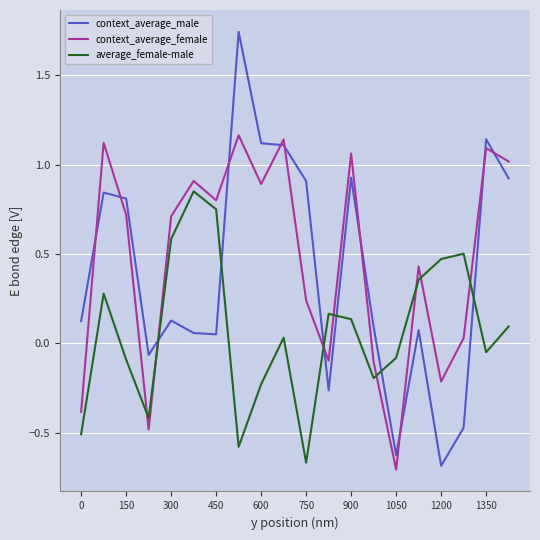

In context_average_female, how many points are lower than both neighbors (excluding endpoints)?

6